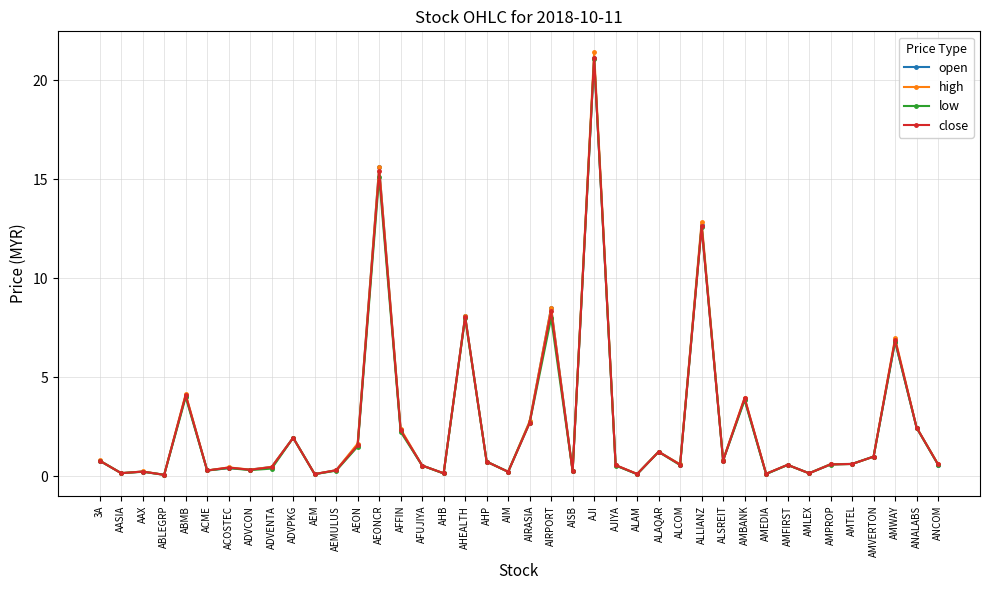

At which category is the sum across all series the highest?

AJI